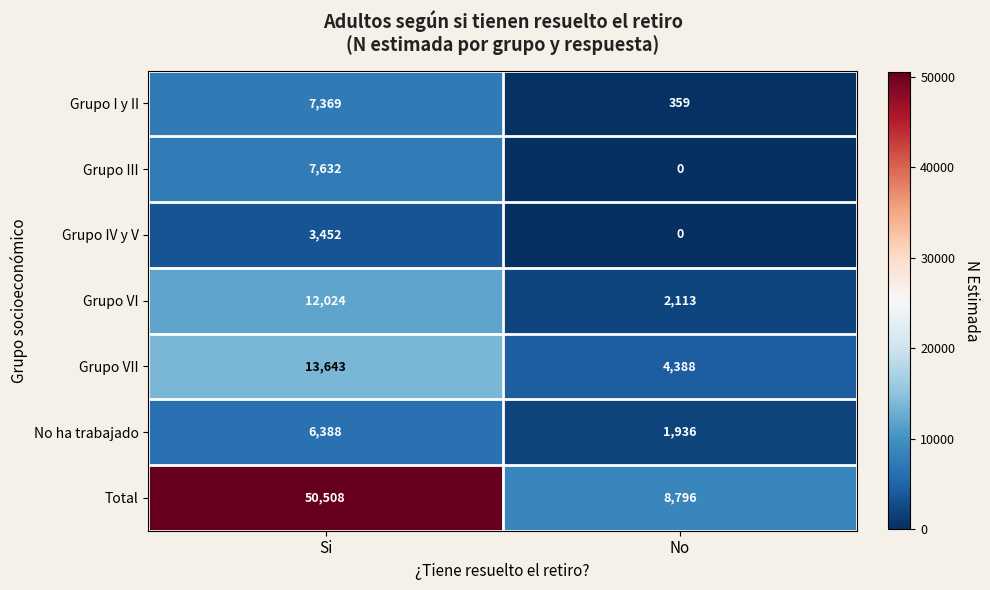

What is the sum of the Grupo VII values at Si and No?

18031